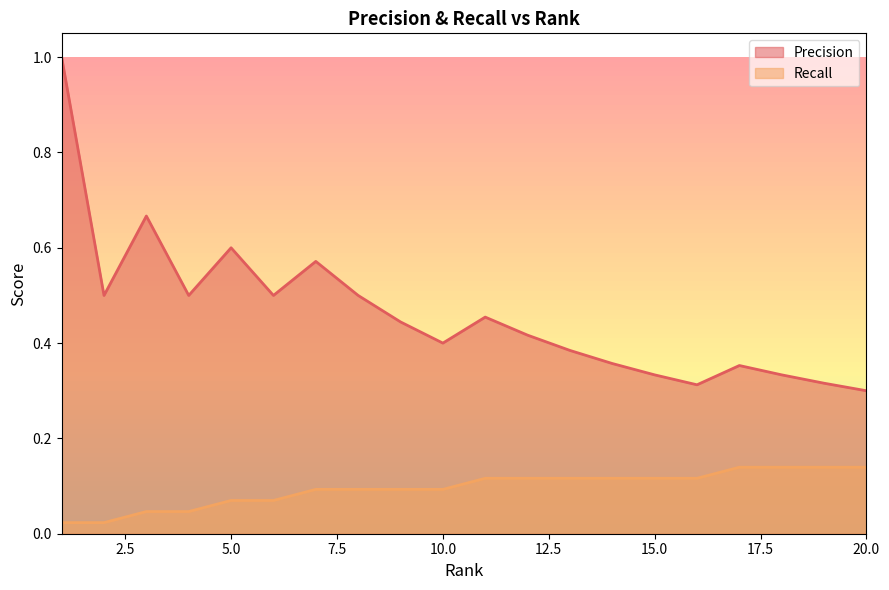

What is the value of the Precision point at the 3rd from the left?

0.7